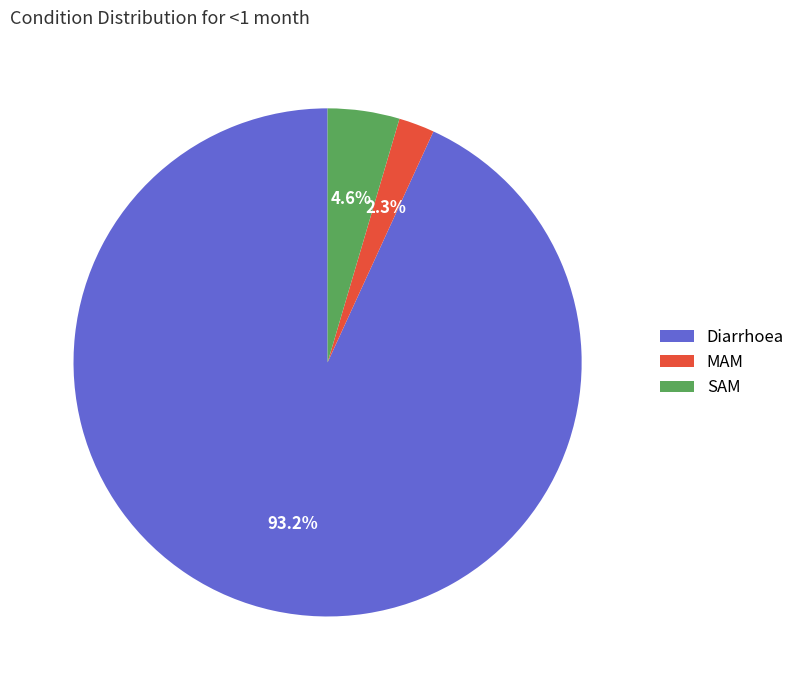

Which slice represents more than half of the pie?

Diarrhoea